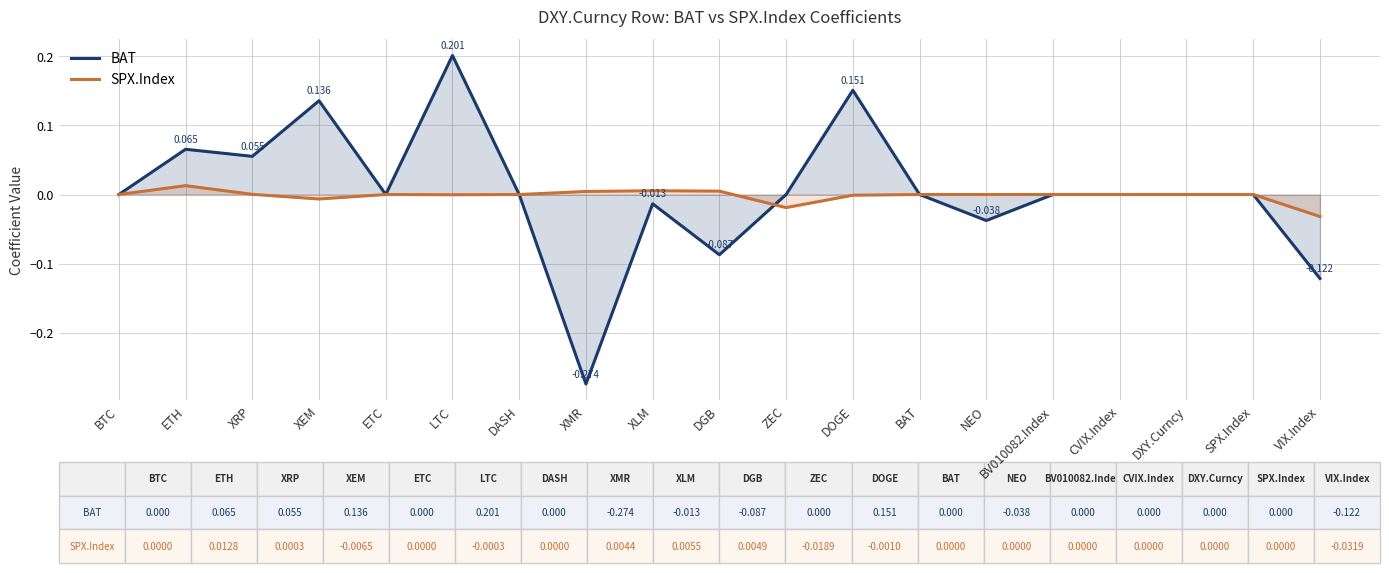

Where is the first local minimum for BAT?

XRP